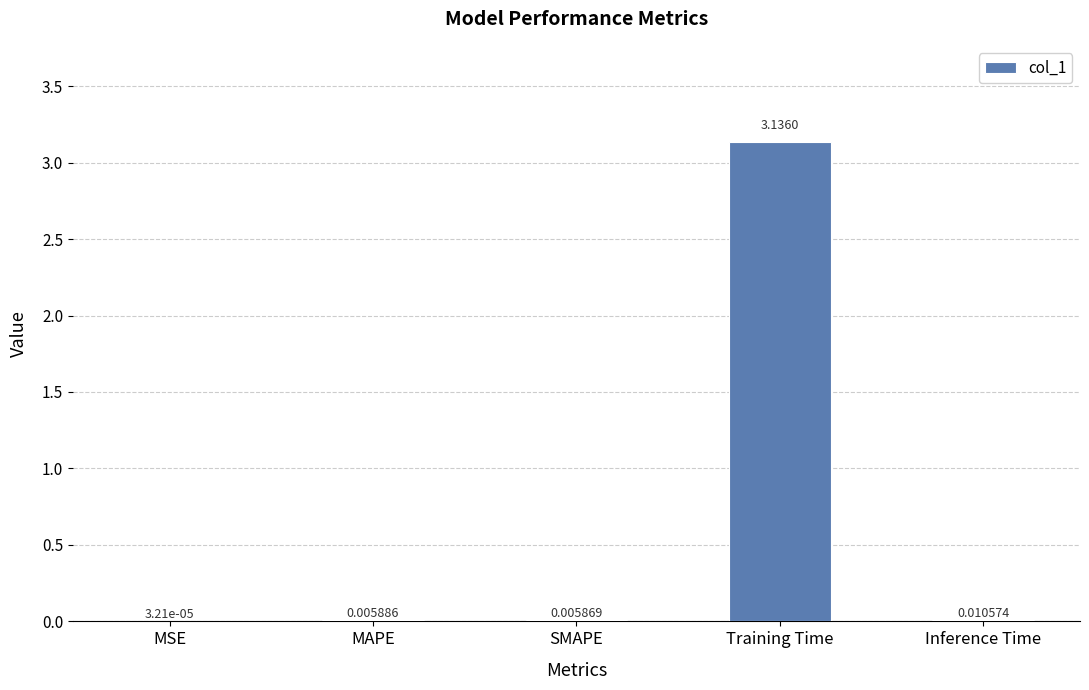

At which category does the chart reach its peak across all series?

Training Time